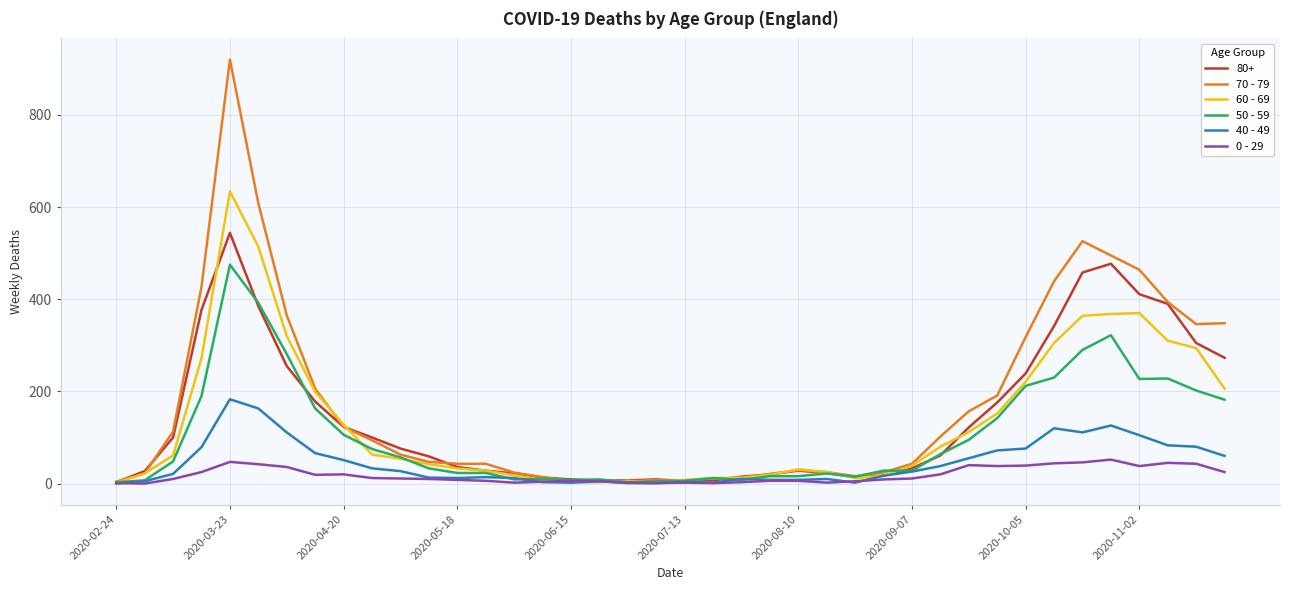

In 60 - 69, how many points are higher than both neighbors (excluding endpoints)?

4